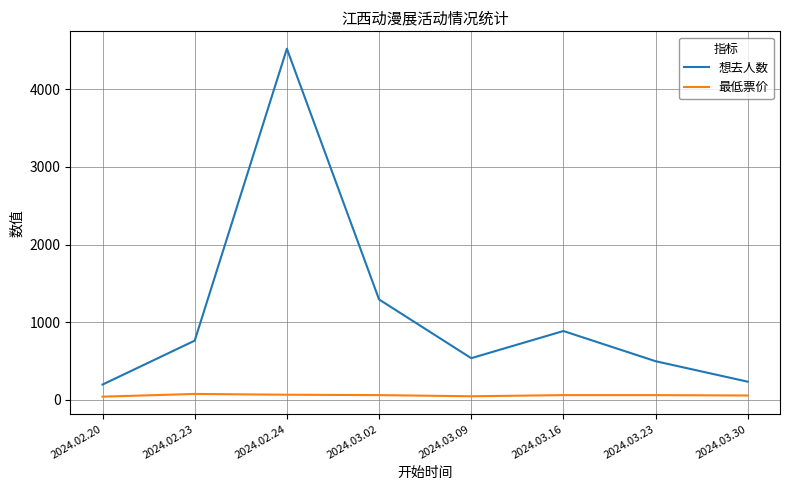

What is the lowest value of the 想去人数 series?

196